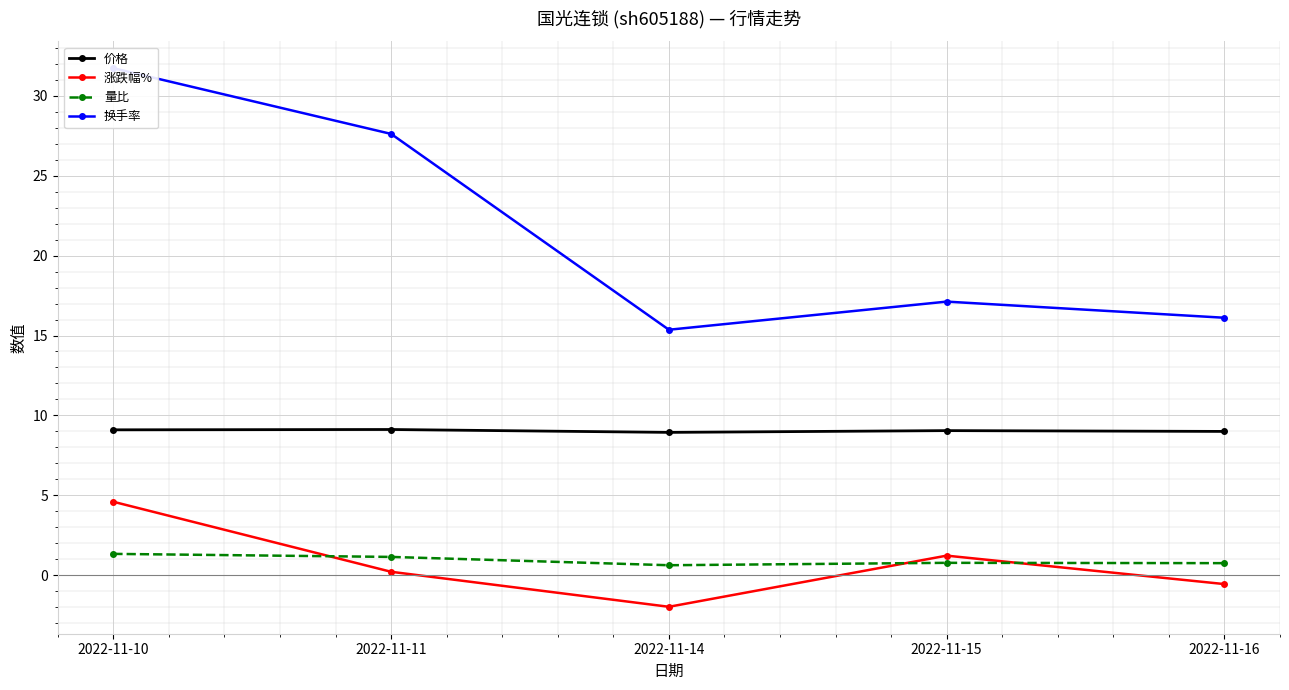

What is the value of the 价格 point at the 2nd from the left?

9.1